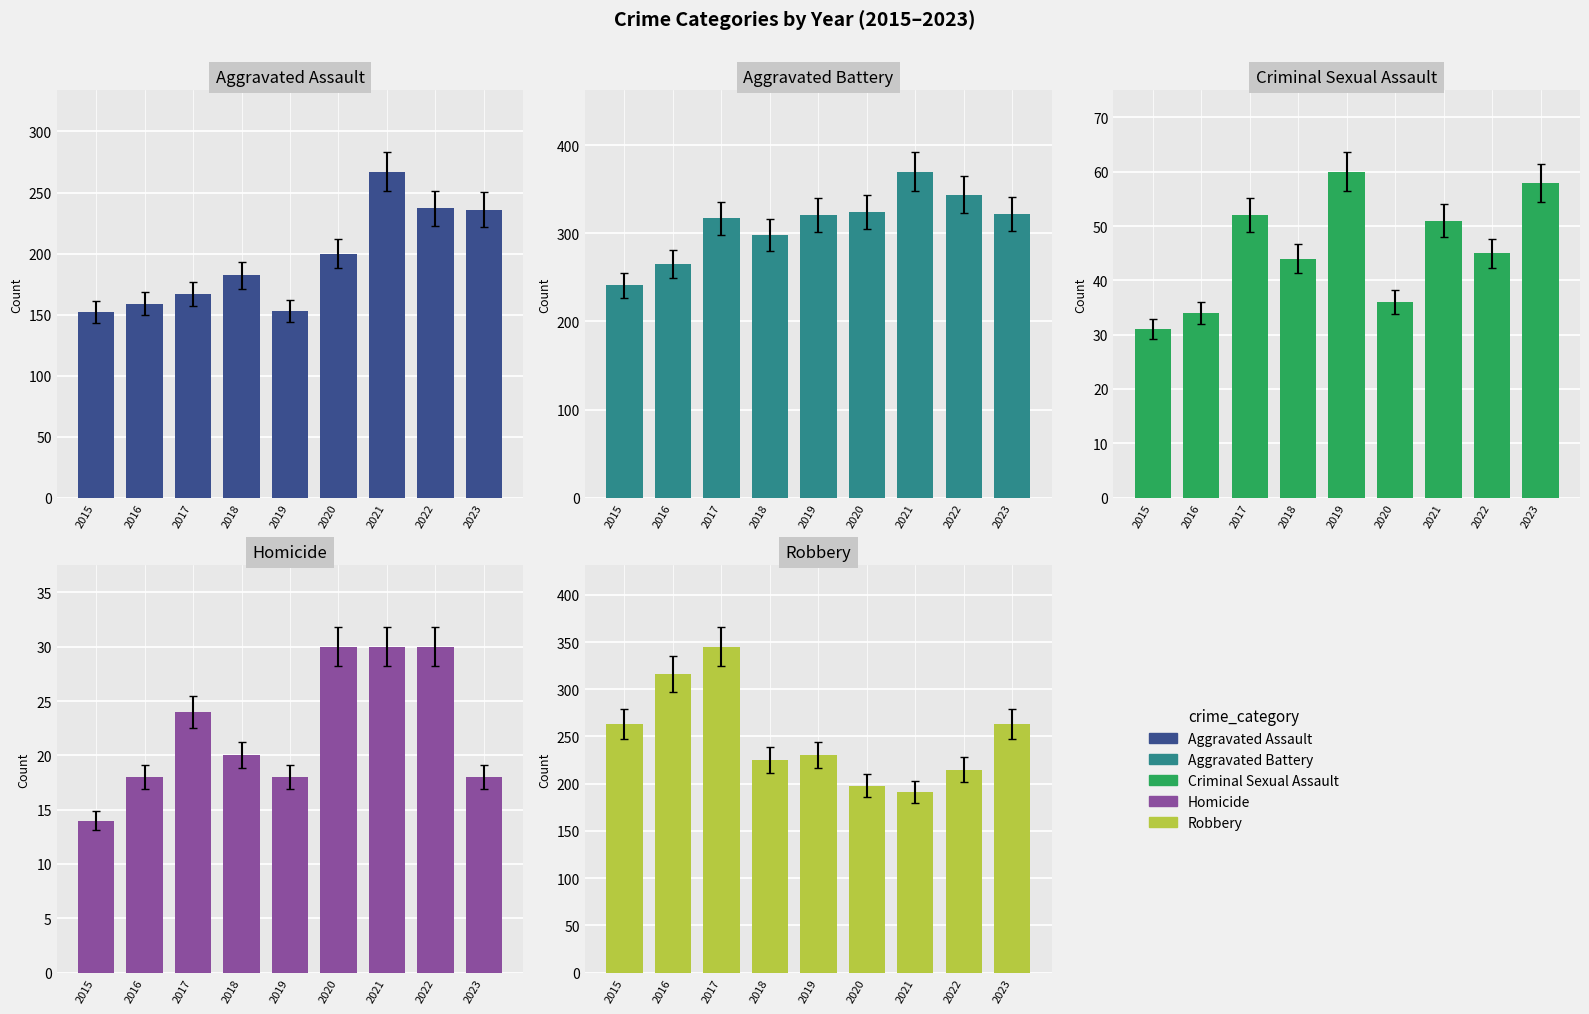

At which label does Criminal Sexual Assault reach its peak?

2019